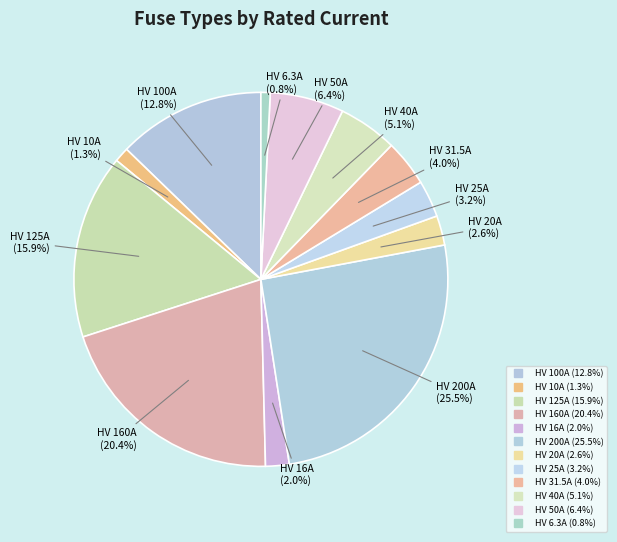

To the nearest percent, what is the average slice percentage?

8%